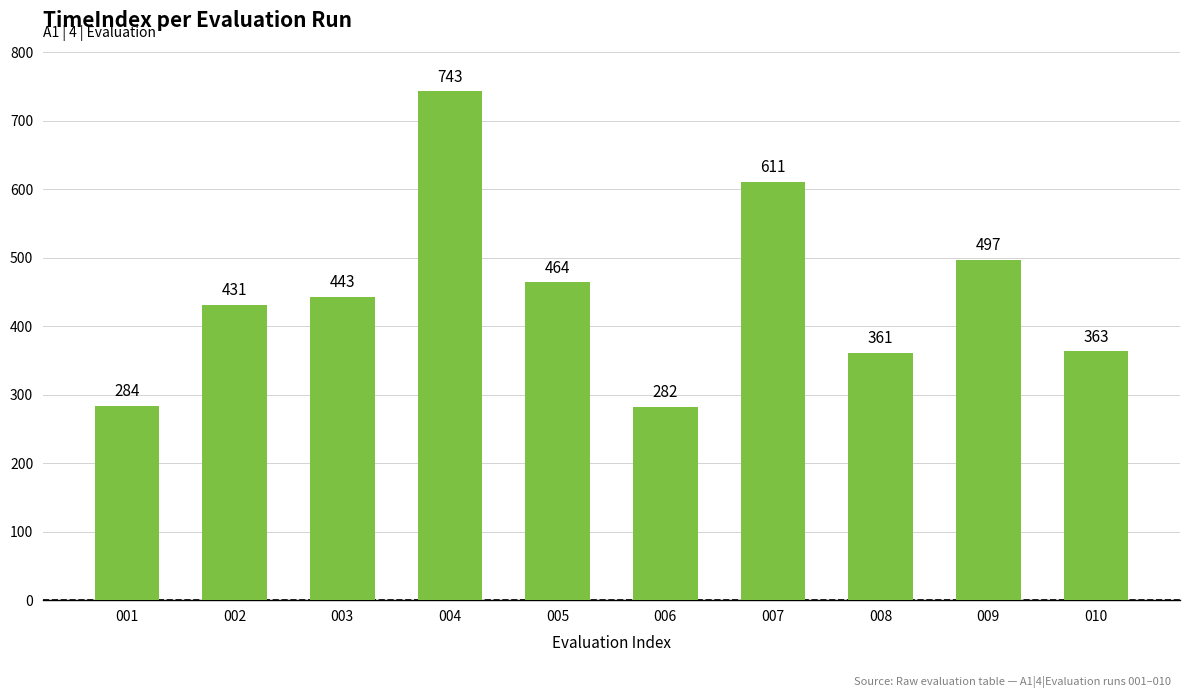

Reading left to right, extract all data points from this chart.

001=284	002=431	003=443	004=743	005=464	006=282	007=611	008=361	009=497	010=363